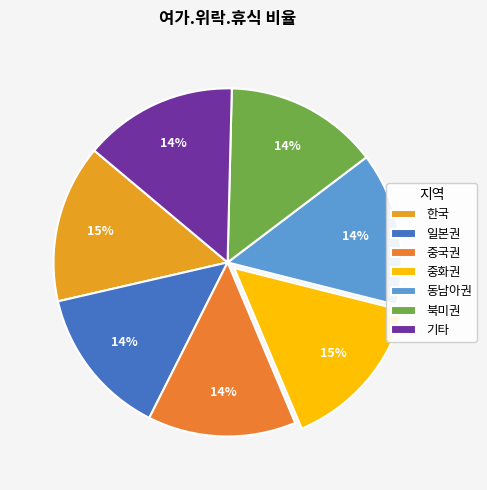

Do 중화권 and 기타 together represent more than half of the pie?

No